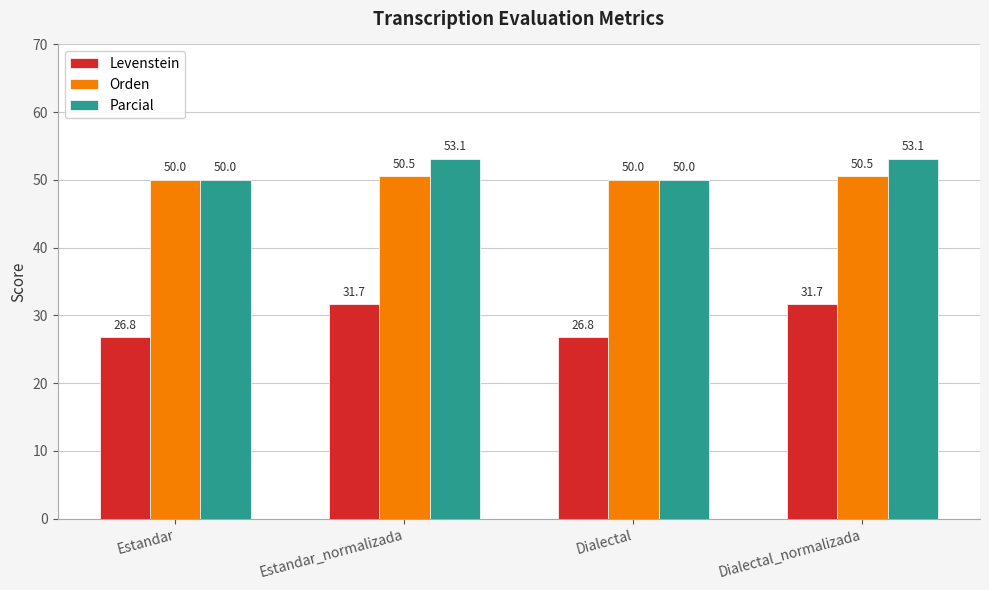

How many groups of bars are there?

4